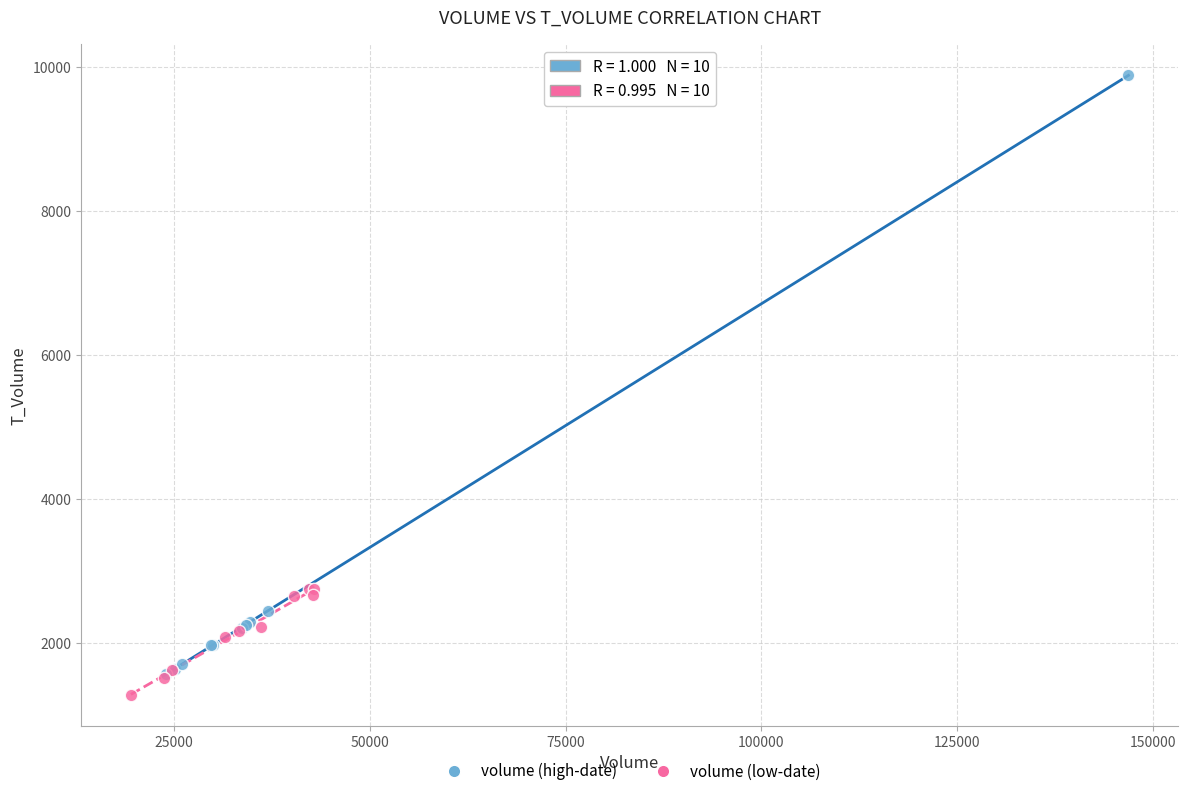

Which series contains the highest Y value?

volume (high-date)